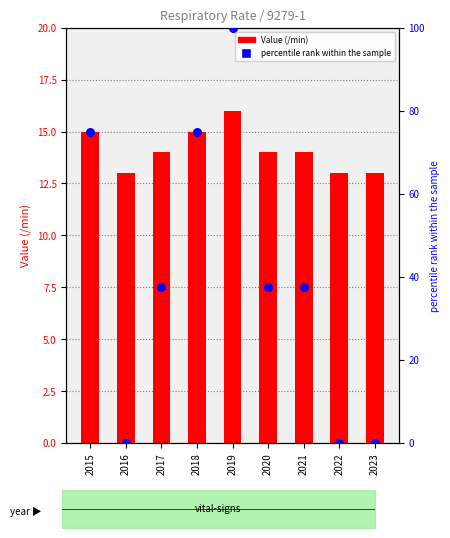

Which series has the largest total across all categories?

percentile rank within the sample